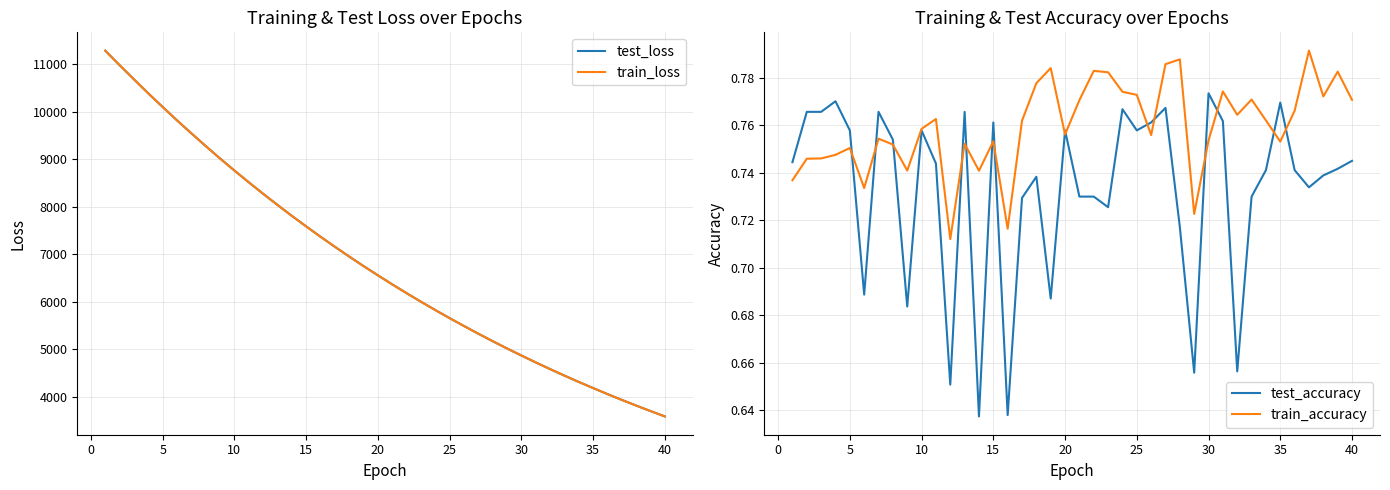

True or false: test_loss has more than 1 points higher than both neighbors.

False